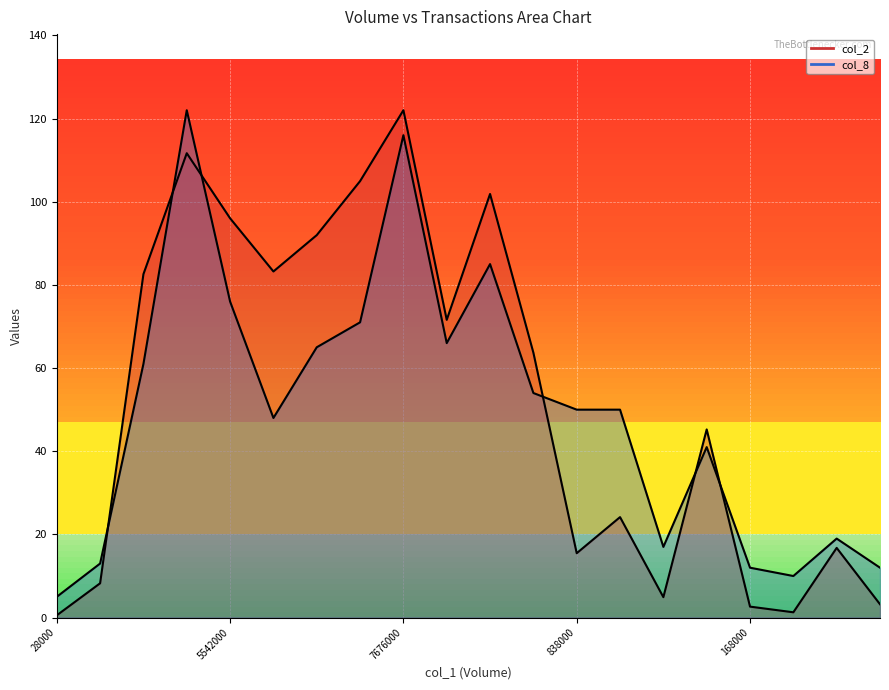

Reading left to right, transcribe all the data shown in this chart.

col_2: 0.5	8.3	82.6	111.7	96.0	83.2	92.0	104.9	122.0	71.6	101.9	63.7	15.5	24.2	4.9	45.2	2.6	1.3	16.8	3.2
col_8: 5.0	13.0	61.0	122.0	76.0	48.0	65.0	71.0	116.0	66.0	85.0	54.0	50.0	50.0	17.0	41.0	12.0	10.0	19.0	12.0